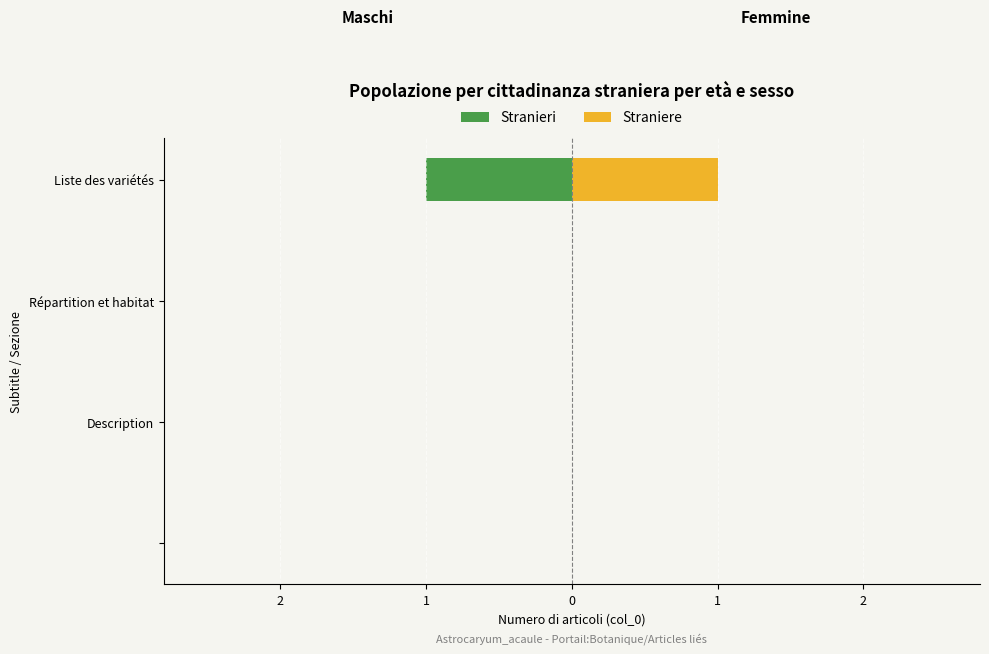

Which series has the largest range (max minus min)?

Stranieri